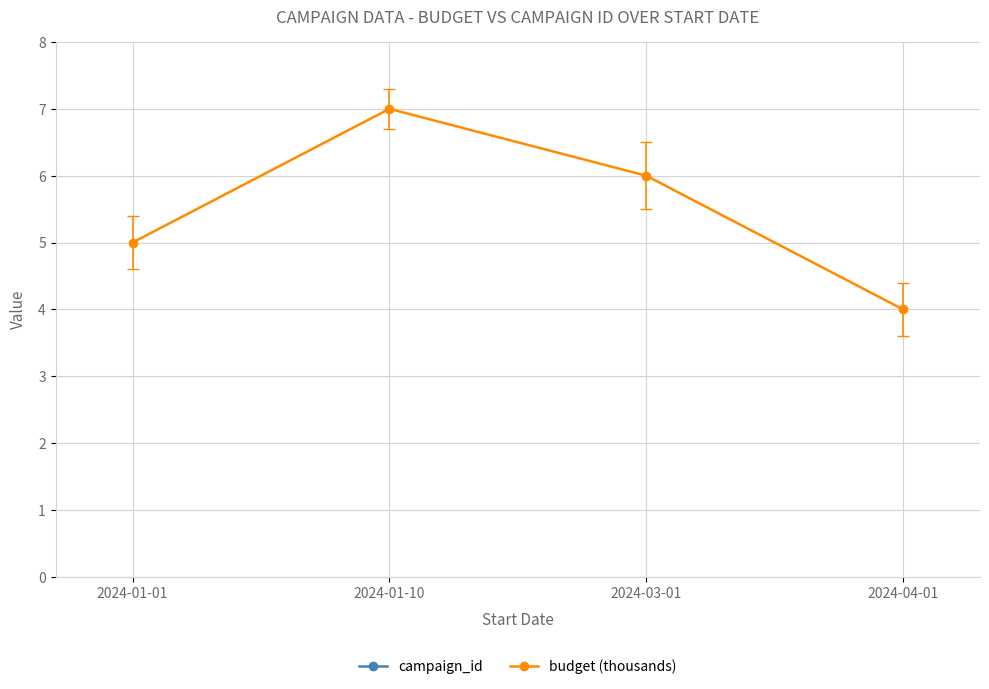

Count the campaign_id values in the range 30 to 31.

4